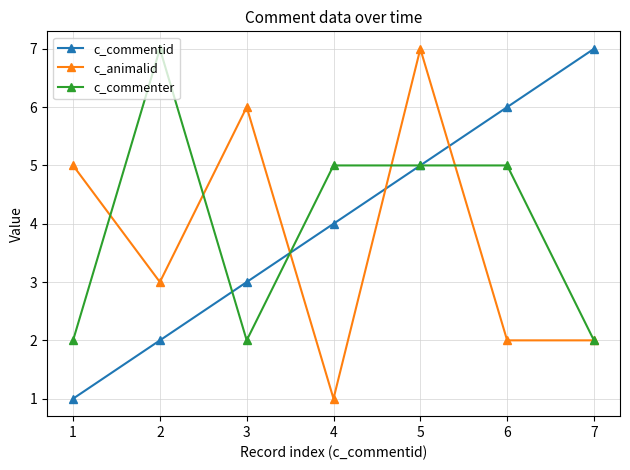

Does the chart have visible grid lines?

Yes